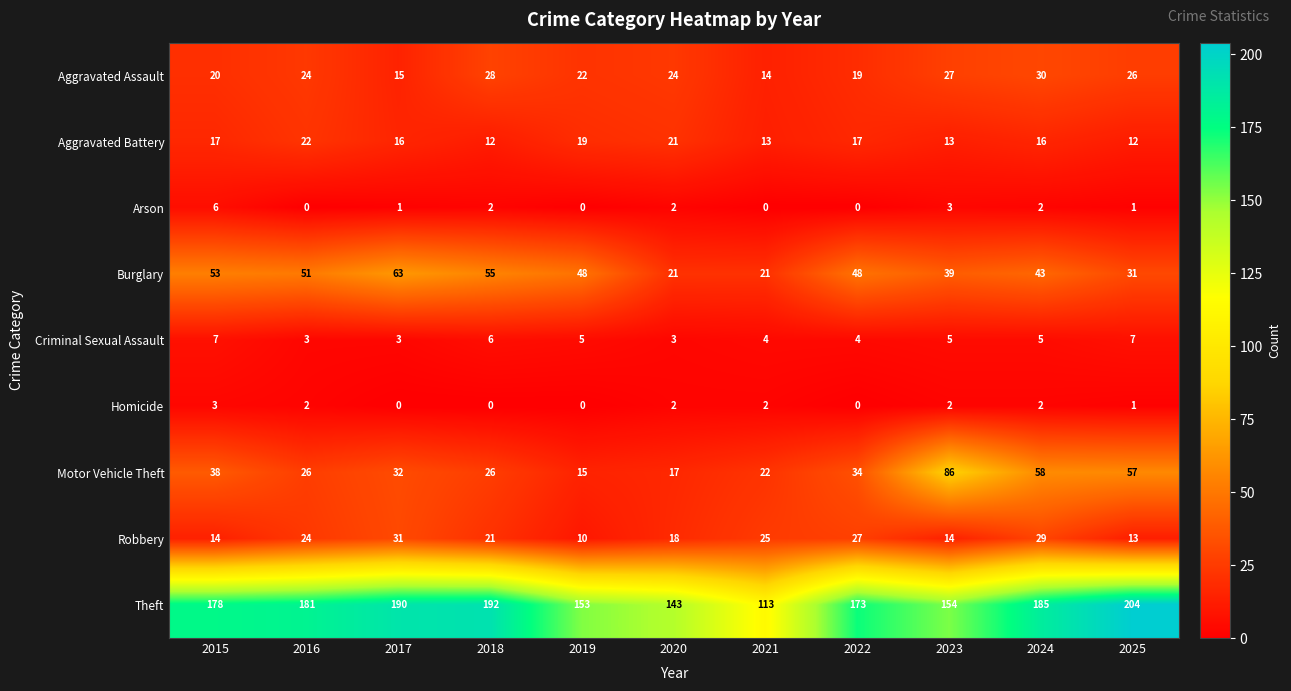

Which series has the largest range (max minus min)?

Theft